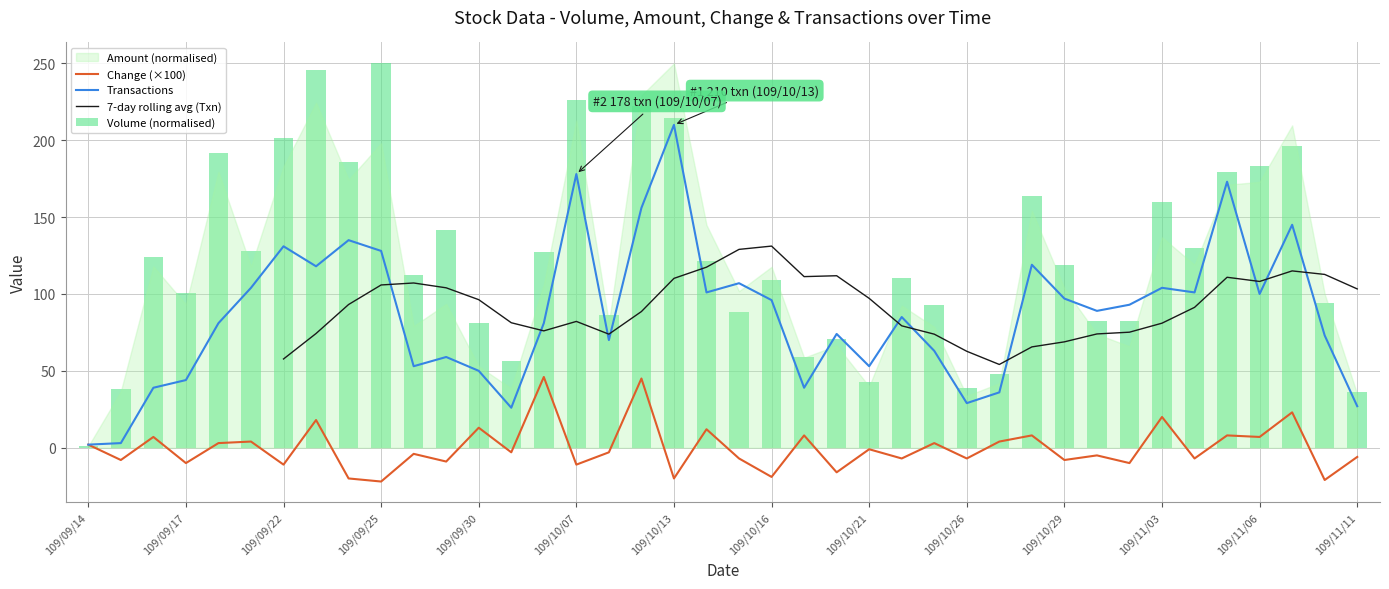

At which category is the sum across all series the highest?

109/10/13